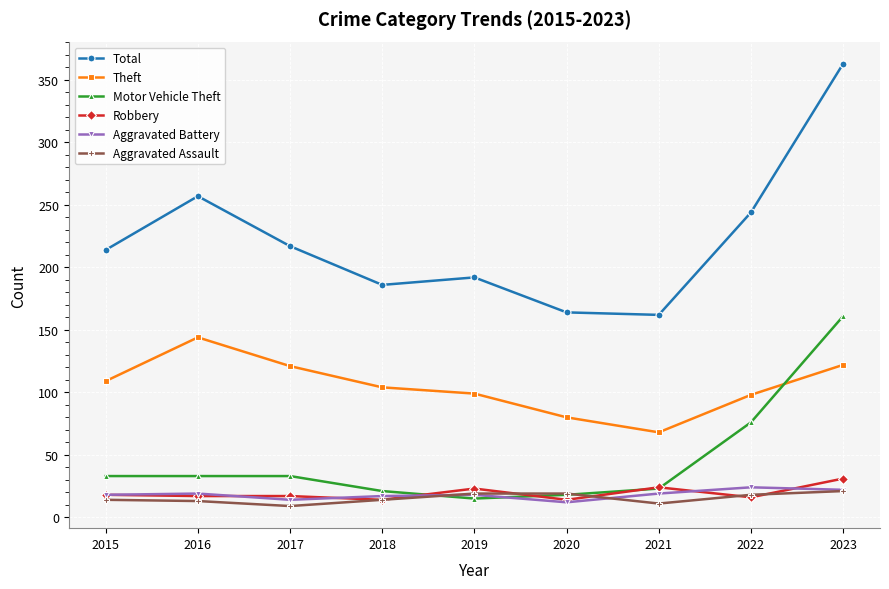

The Theft series shows 175 at 2022. True or false?

False